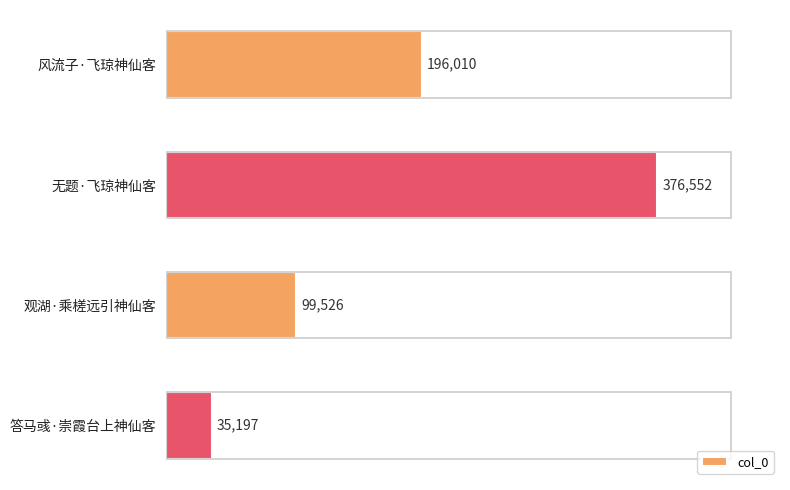

Reading top to bottom, transcribe all the data shown in this chart.

风流子·飞琼神仙客=196010	无题·飞琼神仙客=376552	观湖·乘槎远引神仙客=99526	答马彧·崇霞台上神仙客=35197